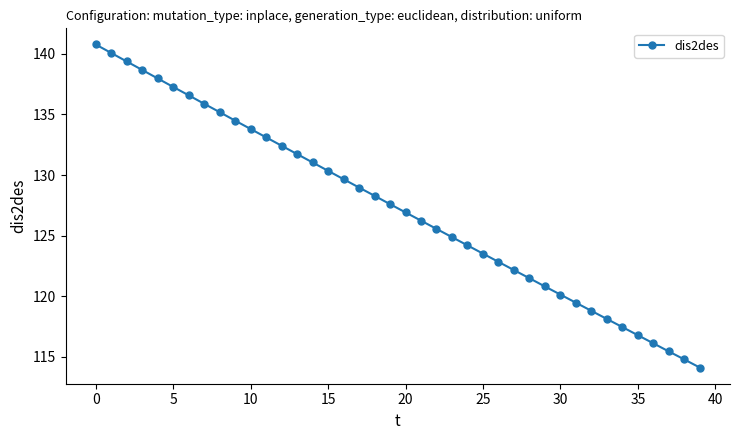

True or false: the data has more than 2 interior local peaks.

False